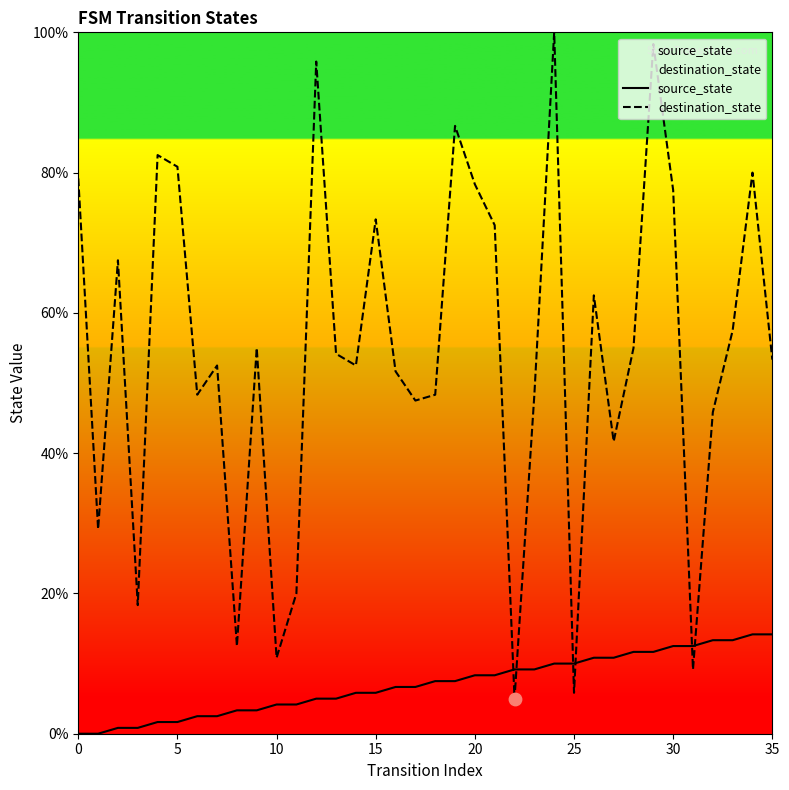

What is the total value across all series at 27?

52.5